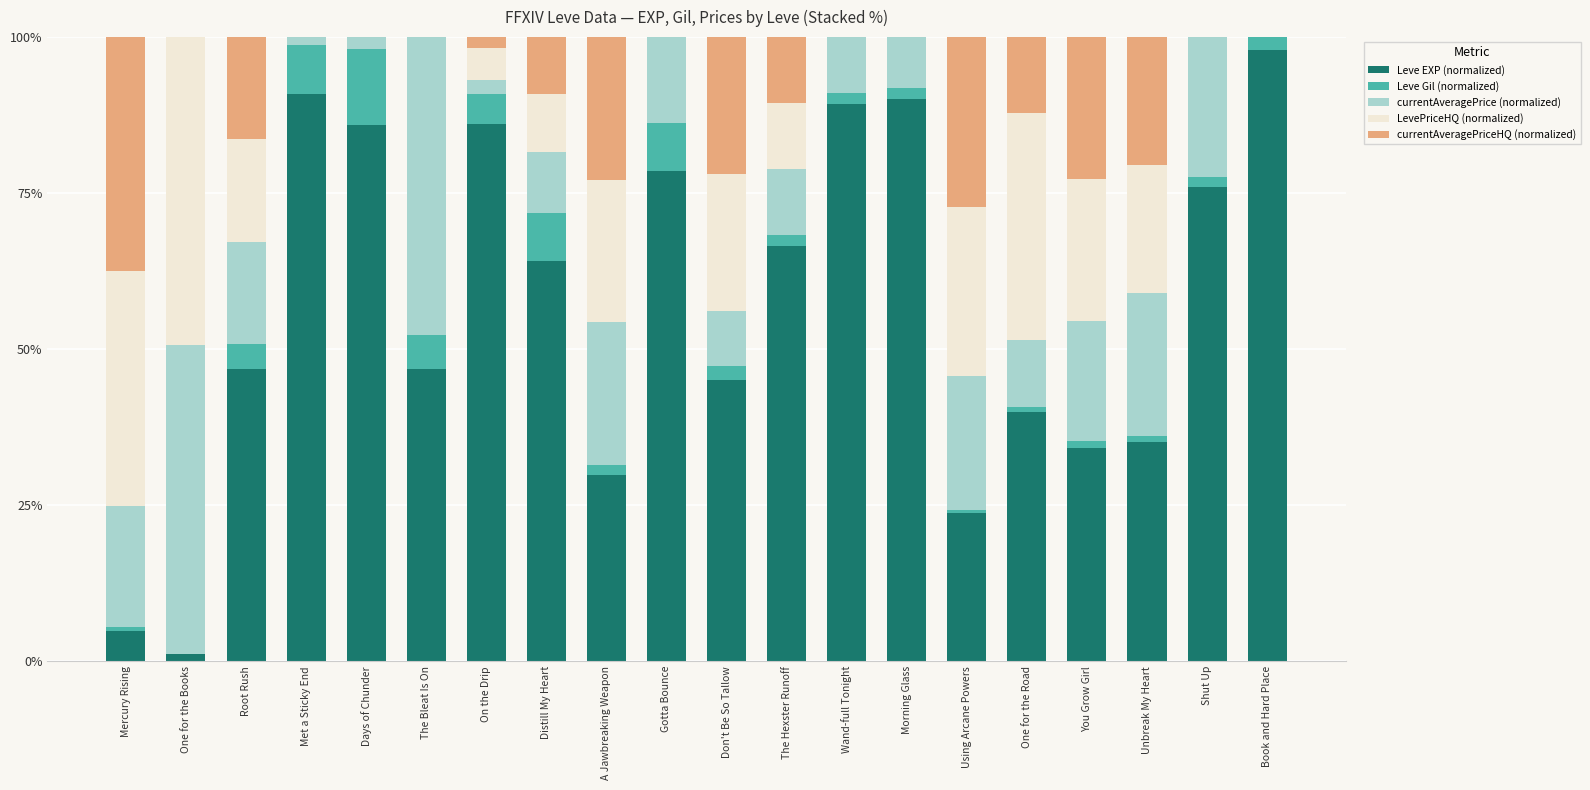

The value of Leve EXP (normalized) at One for the Road is 11.3. True or false?

False